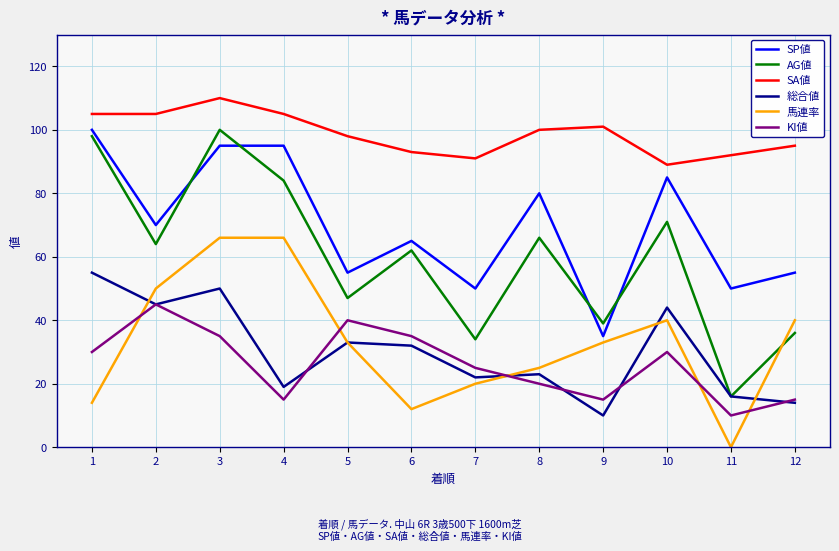

Is it true that 馬連率 equals 33 at 9?

True